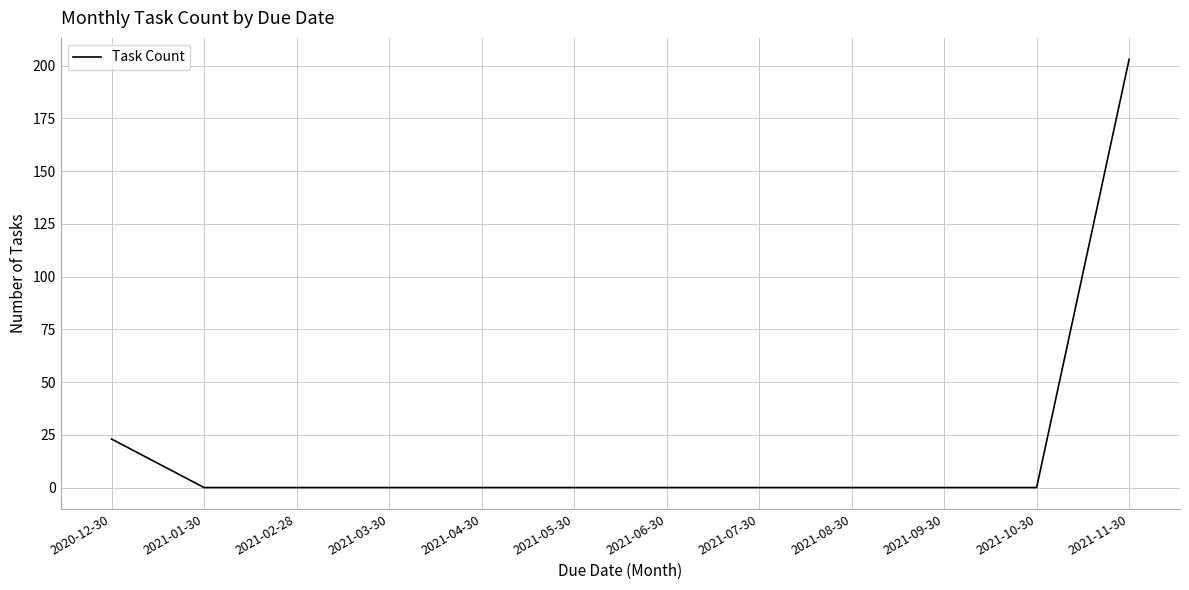

Reading right to left, list all the values displayed in this chart.

2021-11-30=203	2021-10-30=0	2021-09-30=0	2021-08-30=0	2021-07-30=0	2021-06-30=0	2021-05-30=0	2021-04-30=0	2021-03-30=0	2021-02-28=0	2021-01-30=0	2020-12-30=23